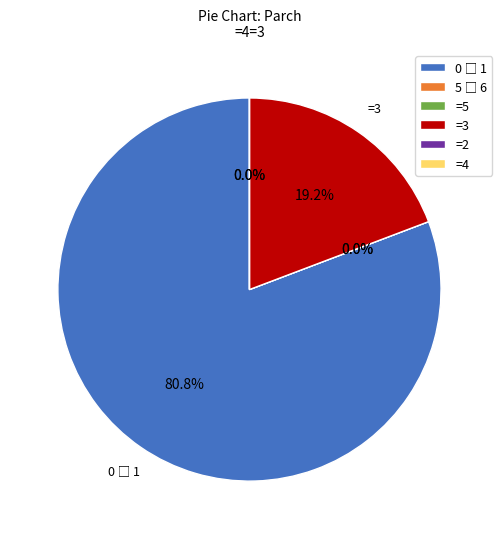

Is 4 the majority of the pie?

No